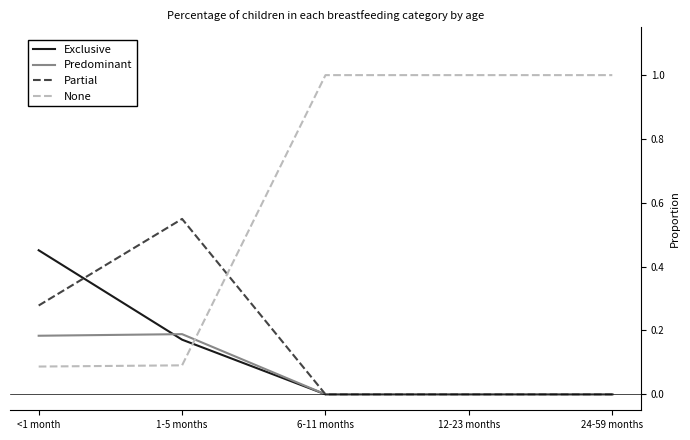

Rank the series by their maximum value, from highest to lowest.

None, Partial, Exclusive, Predominant